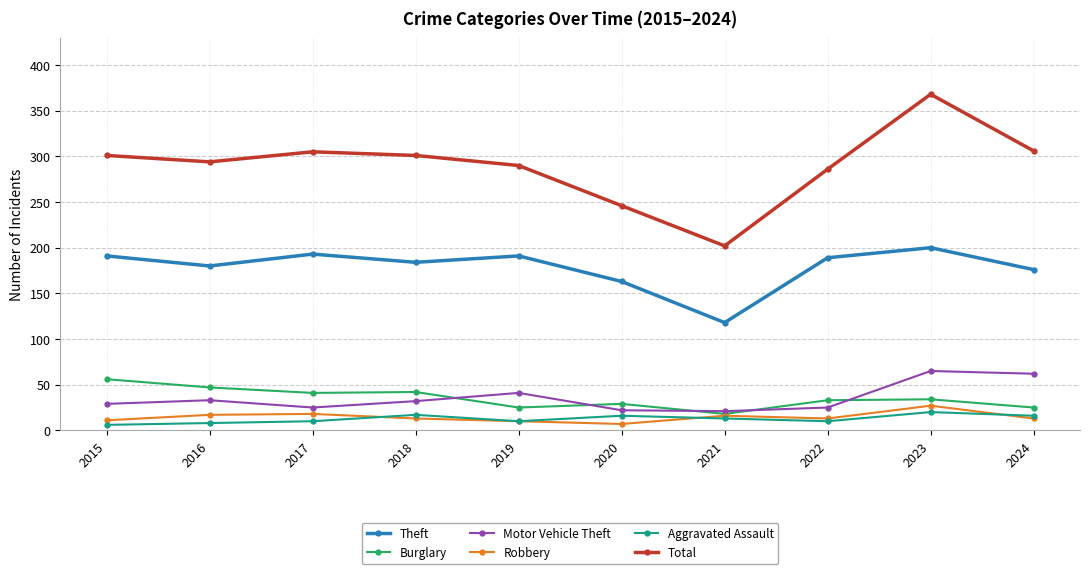

At which category does Theft reach its first local valley?

2016